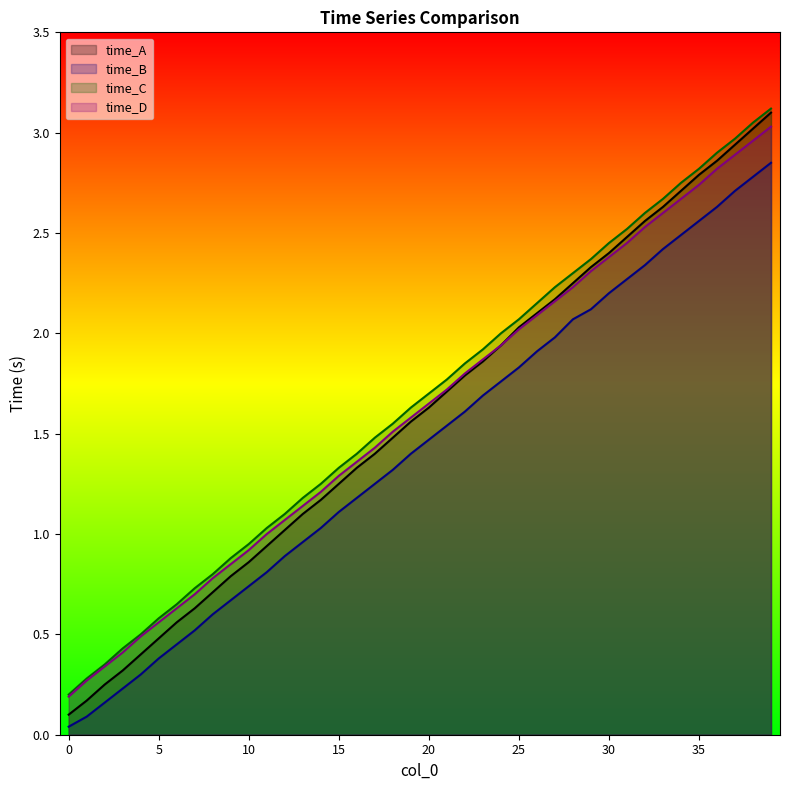

What is the sum of the time_C values at 0 and 34?

3.0